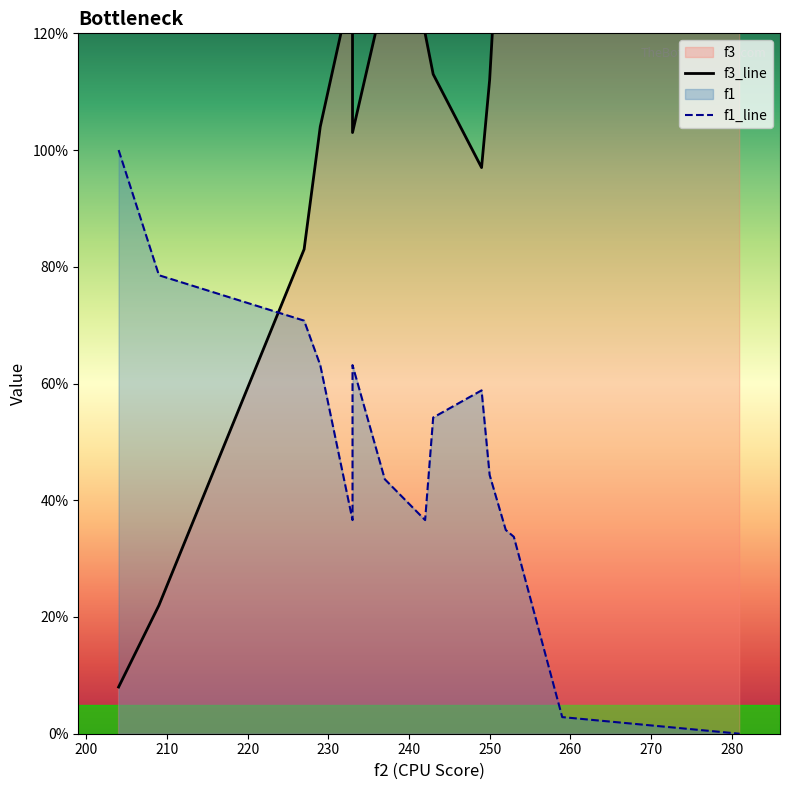

At 270, list the series in order from largest to smallest.

f3_line, f1_line